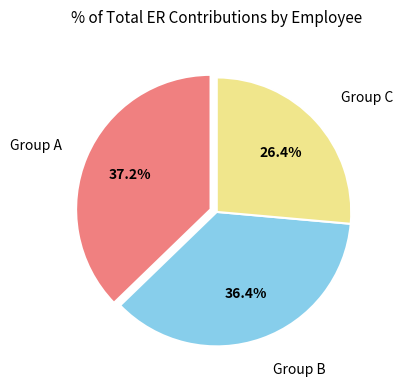

Is there any slice that represents more than half of the pie?

No